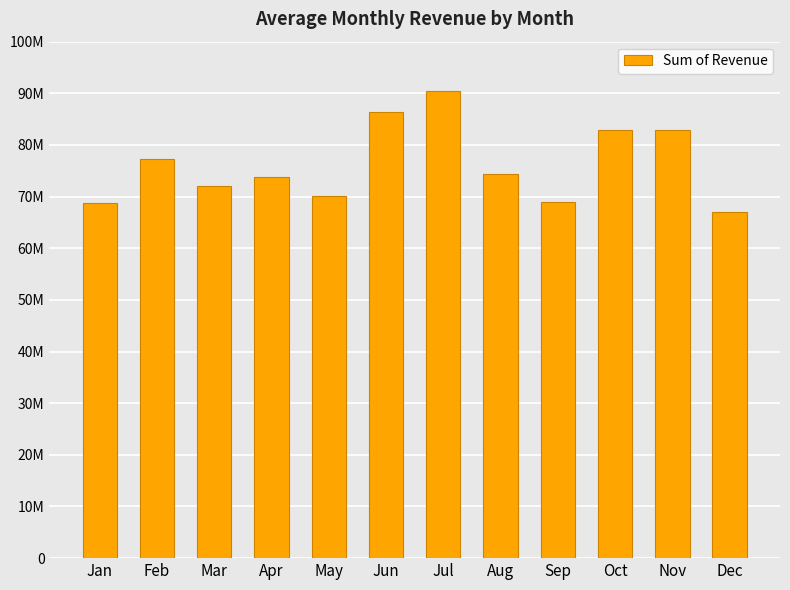

At which label is the value closest to 78724032?

Feb